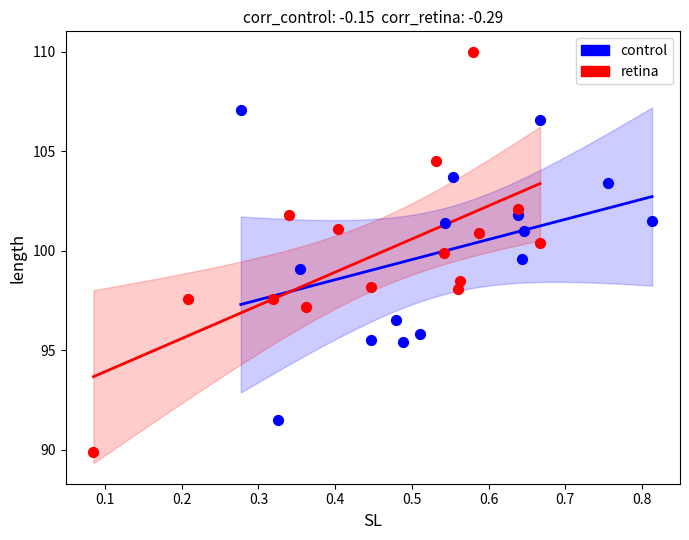

Which series contains the lowest Y value?

retina